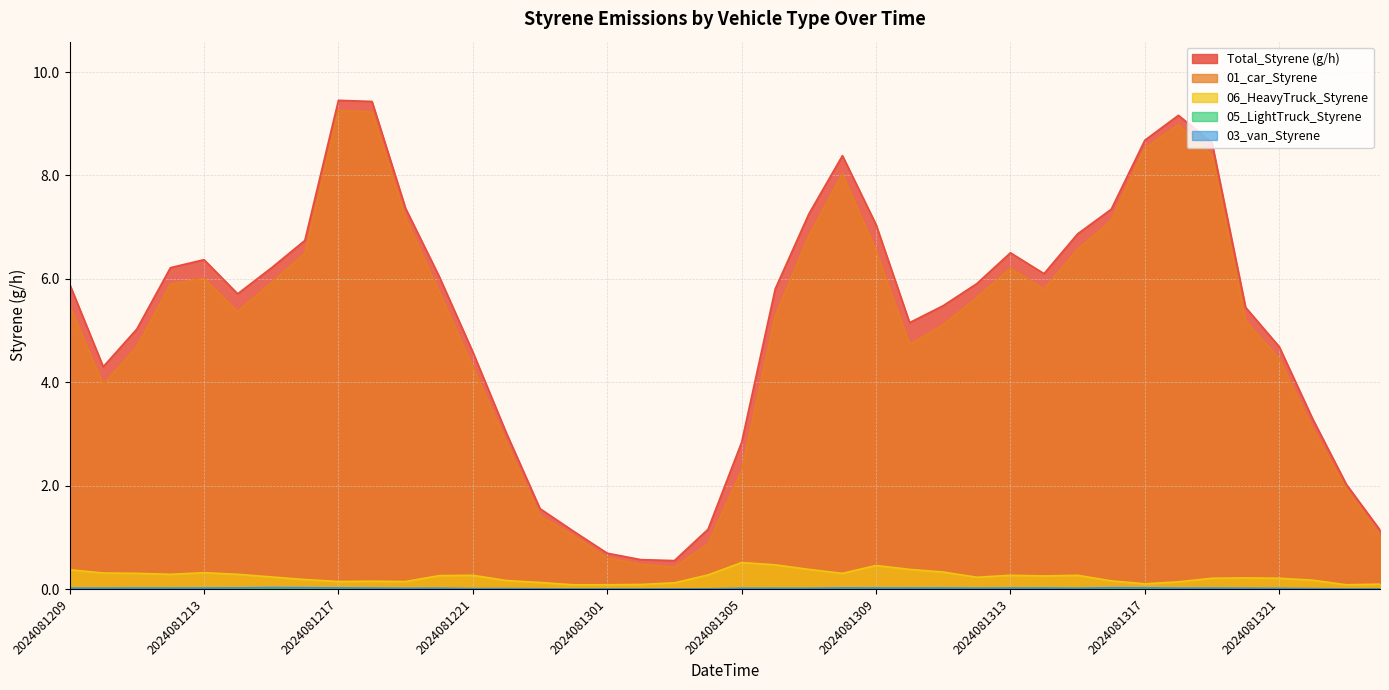

What are all the series names shown in the legend?

Total_Styrene (g/h), 01_car_Styrene, 06_HeavyTruck_Styrene, 05_LightTruck_Styrene, 03_van_Styrene